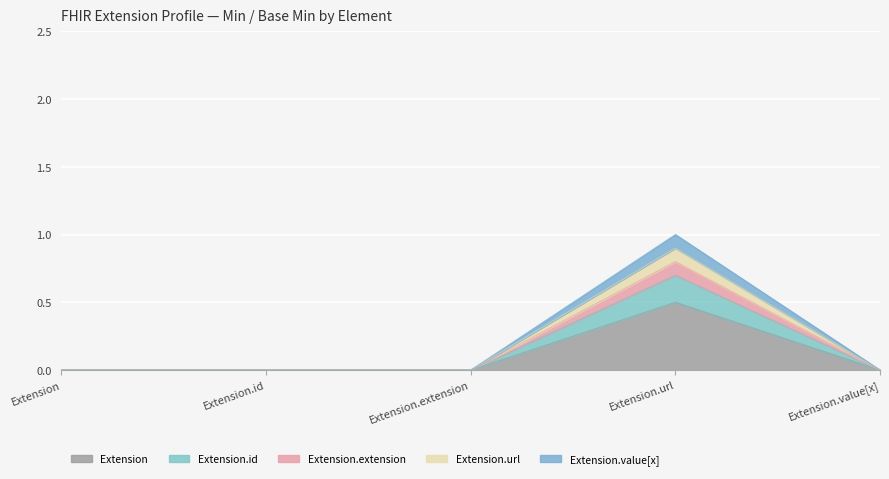

Between Extension.url and Extension.extension, which is larger?

Extension.url